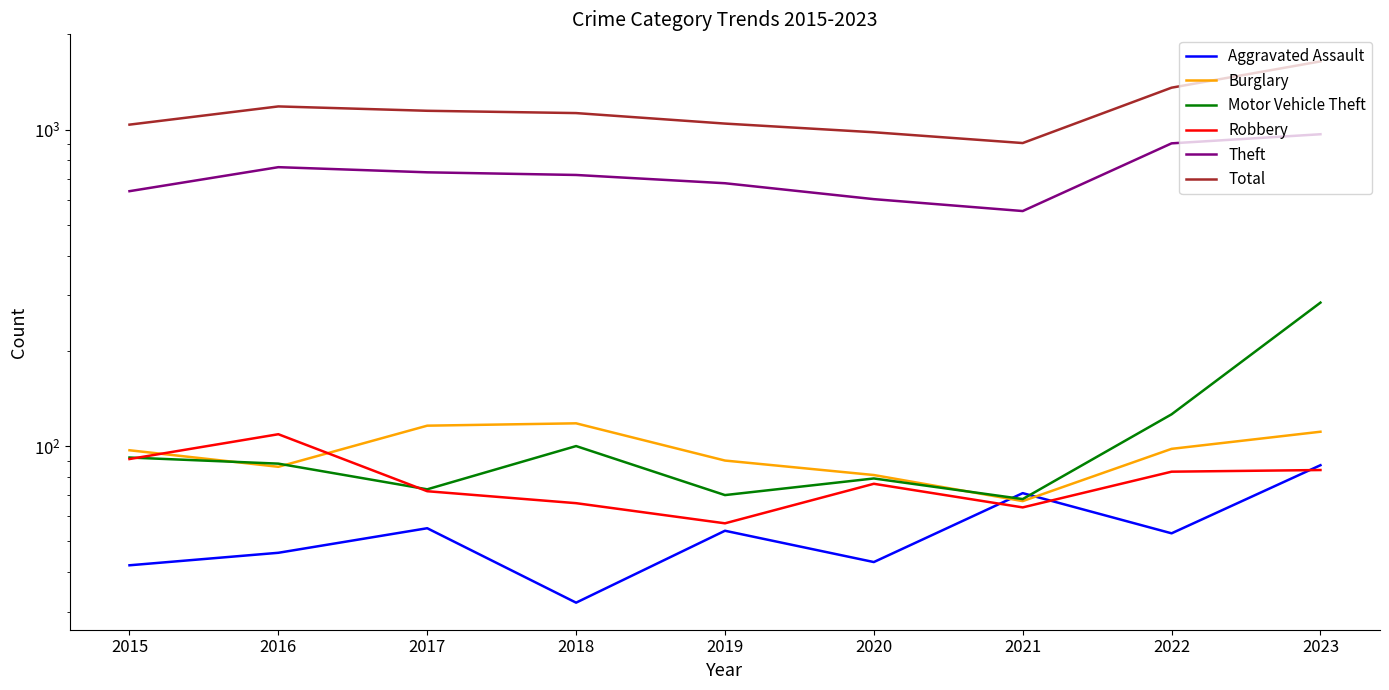

At which label does Robbery first exceed 76?

2015